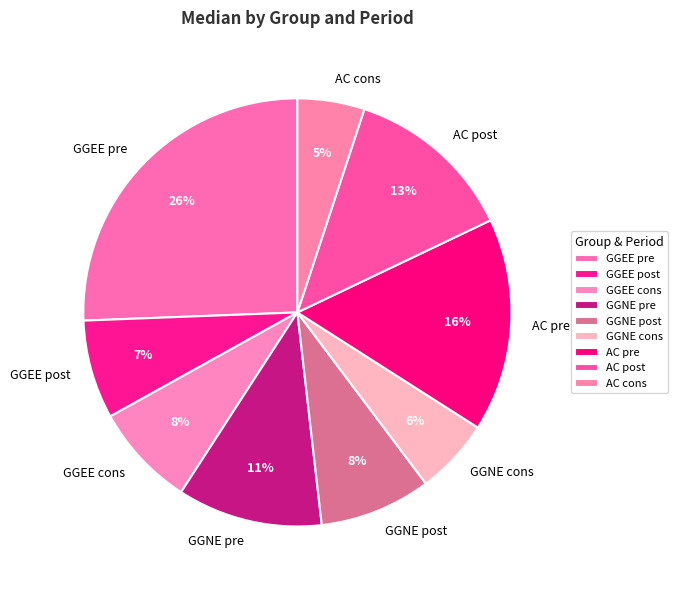

Which category has the biggest portion of the pie?

GGEE pre